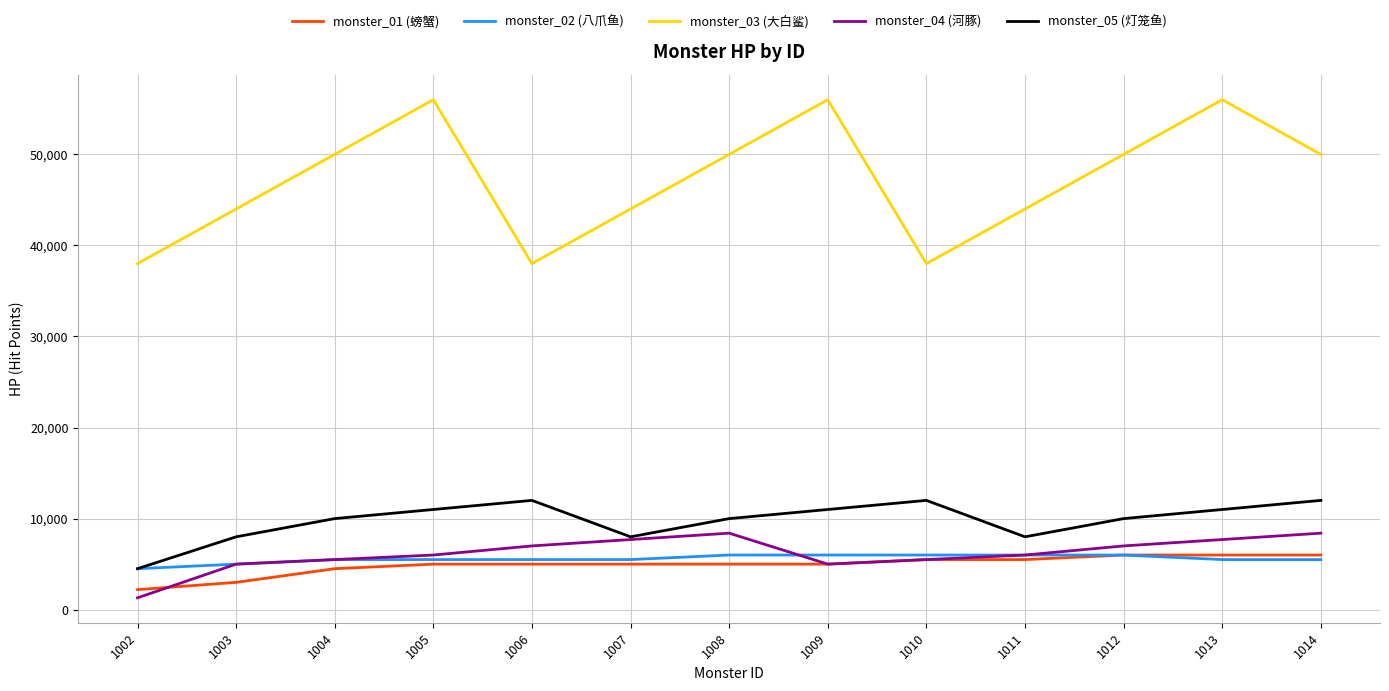

What are all the series names shown in the legend?

monster_01 (螃蟹), monster_02 (八爪鱼), monster_03 (大白鲨), monster_04 (河豚), monster_05 (灯笼鱼)